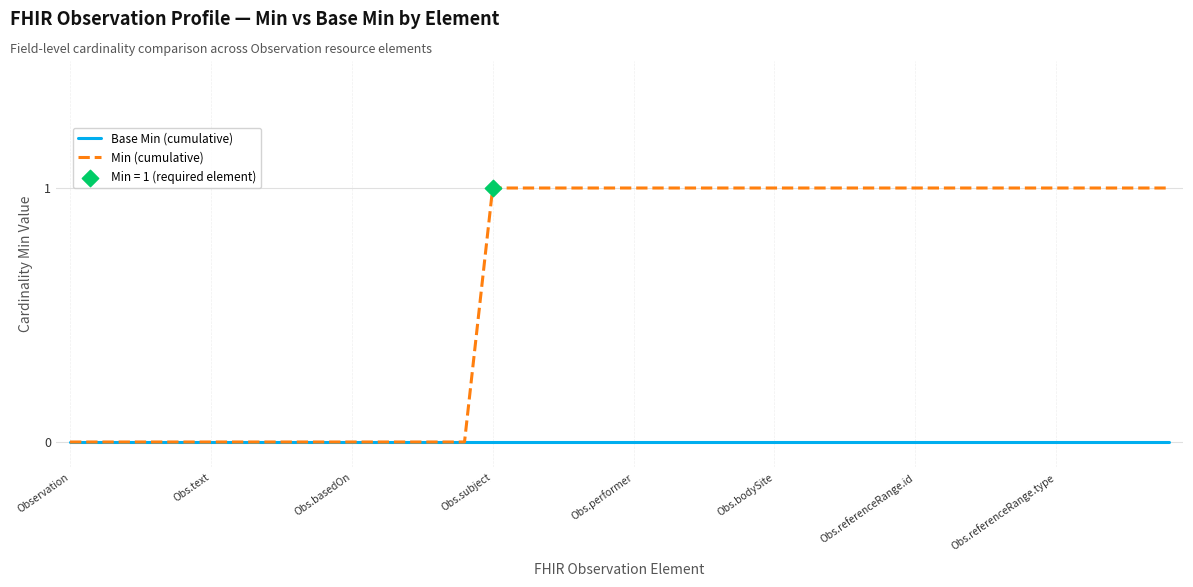

Which series has the widest spread of values?

Min (cumulative)